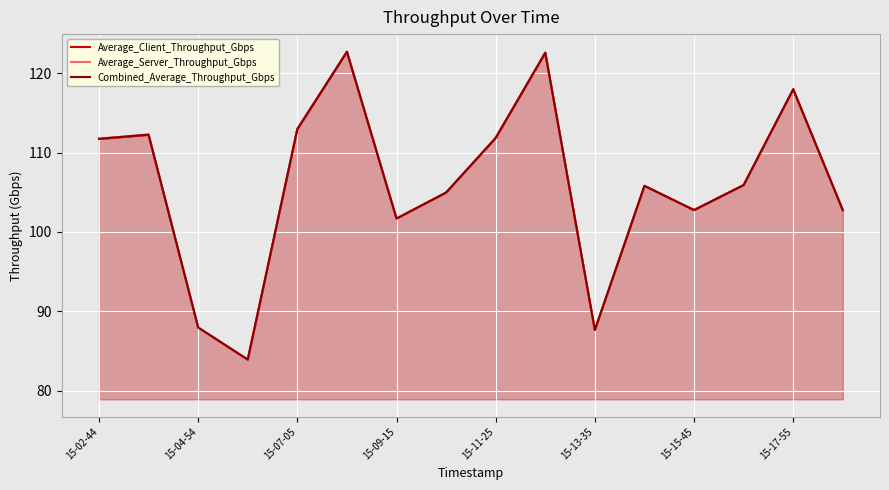

Reading right to left, what are all the values shown in this chart?

Average_Client_Throughput_Gbps: 102.7	118.0	105.9	102.7	105.8	87.6	122.6	111.8	104.9	101.7	122.7	112.9	83.9	87.9	112.2	111.7
Average_Server_Throughput_Gbps: 102.7	118.0	105.9	102.8	105.8	87.6	122.6	111.9	105.0	101.7	122.7	113.0	83.9	88.0	112.3	111.8
Combined_Average_Throughput_Gbps: 102.7	118.0	105.9	102.7	105.8	87.6	122.6	111.8	105.0	101.7	122.7	113.0	83.9	87.9	112.3	111.7